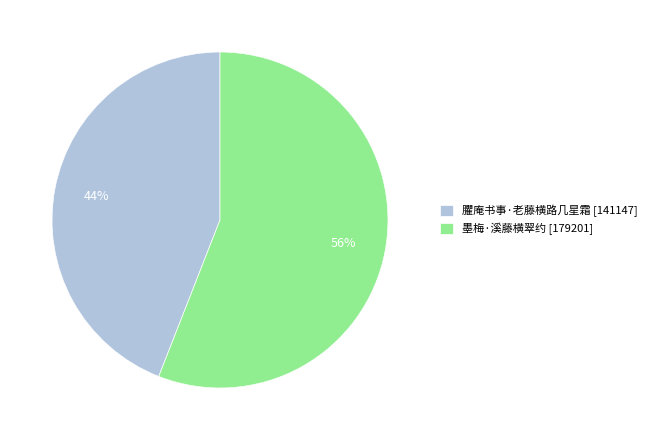

How many segments does this pie chart have?

2